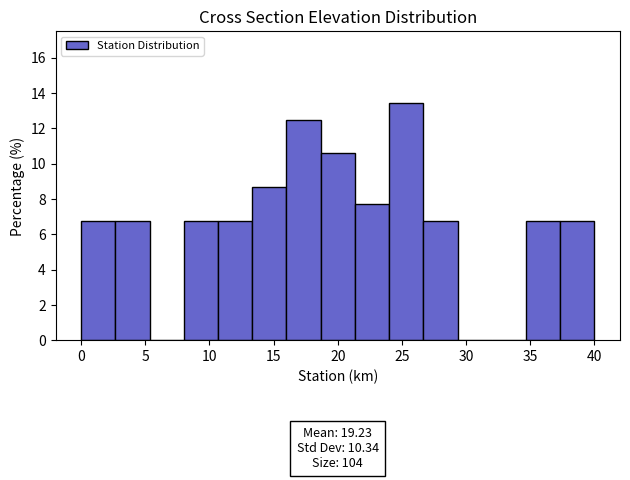

Which range on the x-axis has the tallest bar?

24.0 to 26.5